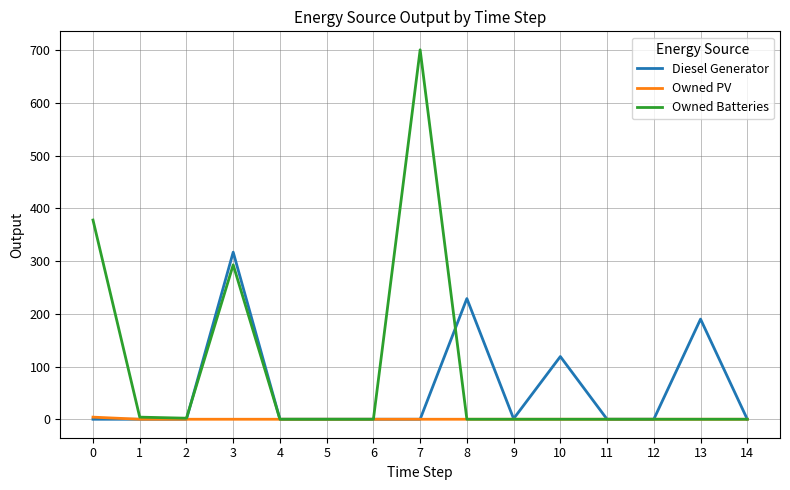

The value of Owned PV at 13 is 0. True or false?

True